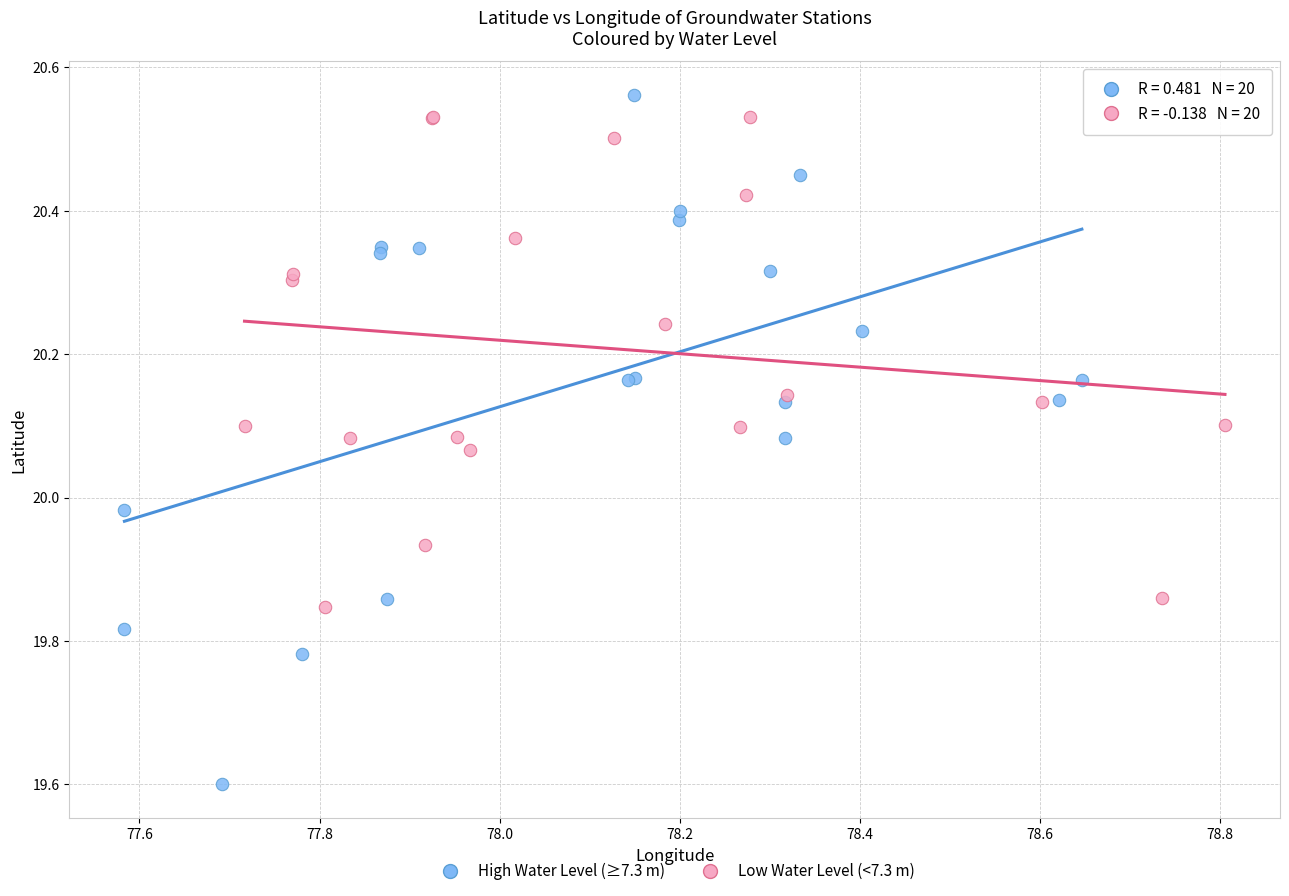

What are all the series names shown in the legend?

High Water Level (≥7.3 m), Low Water Level (<7.3 m)